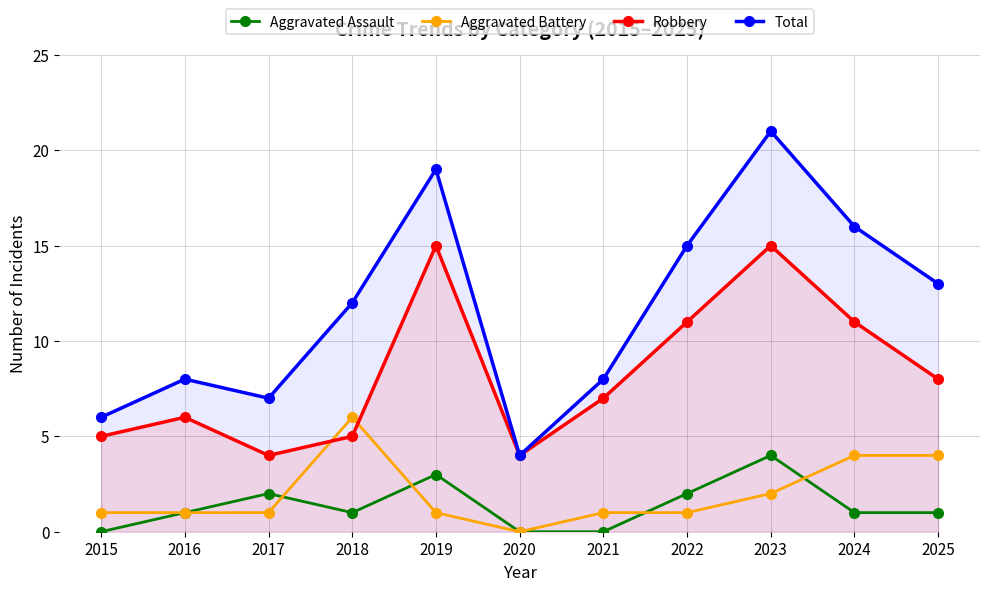

How many lines are shown in the chart?

4